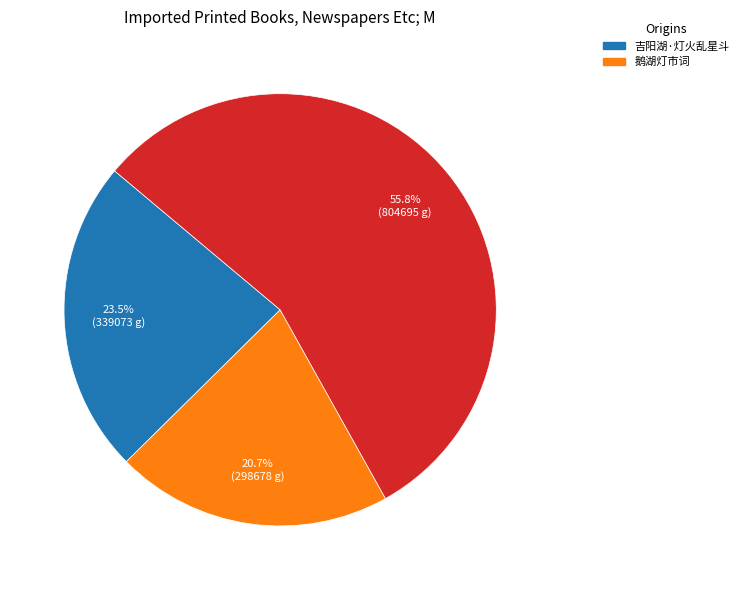

Is there any slice that represents more than half of the pie?

Yes